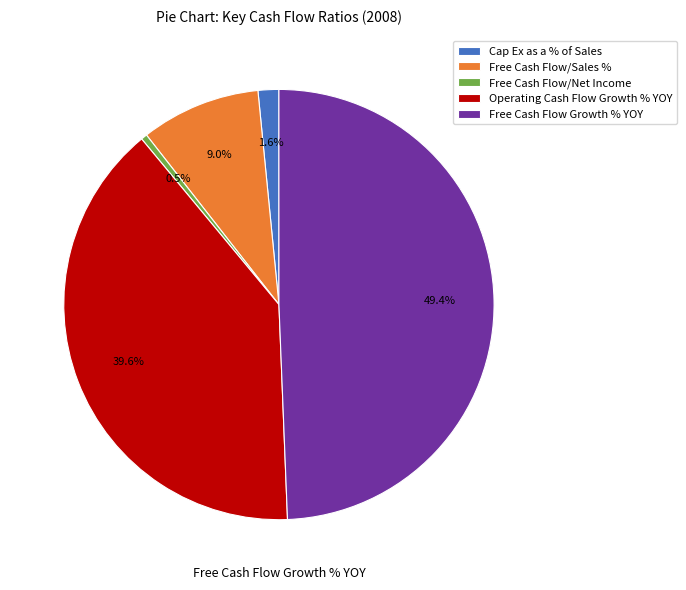

Count the number of slices in the pie.

5